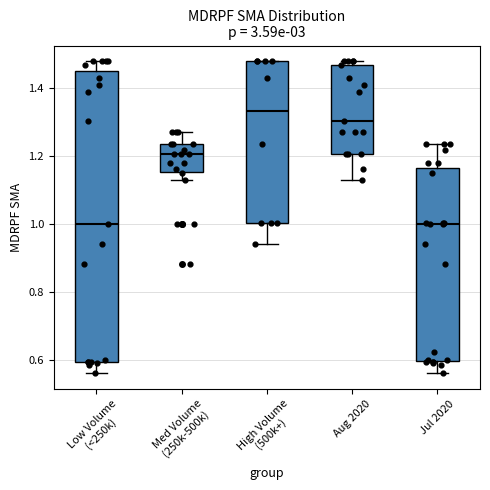

Reading left to right, read every box against the y-axis: the position of its median line, the range the box covers, and the ends of its whiskers. The values are not printed on the chart, so give them approximately, as read against the axis.

Low Volume (<250k): median 1.00, box 0.60 to 1.46, whiskers 0.56 to 1.48
Med Volume (250k-500k): median 1.20, box 1.16 to 1.24, whiskers 1.14 to 1.28
High Volume (500k+): median 1.34, box 1.00 to 1.48, whiskers 0.94 to 1.48
Aug 2020: median 1.30, box 1.20 to 1.48, whiskers 1.14 to 1.48 (just above the box's upper edge)
Jul 2020: median 1.00, box 0.60 to 1.16, whiskers 0.56 to 1.24